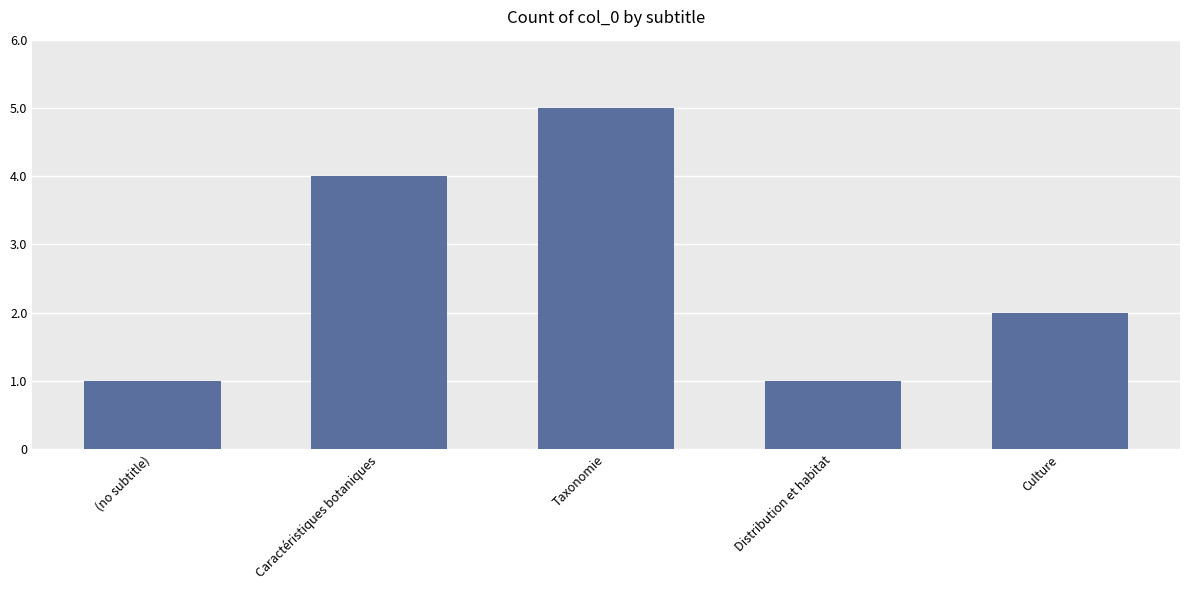

What is the change in value from Distribution et habitat to Culture?

+1